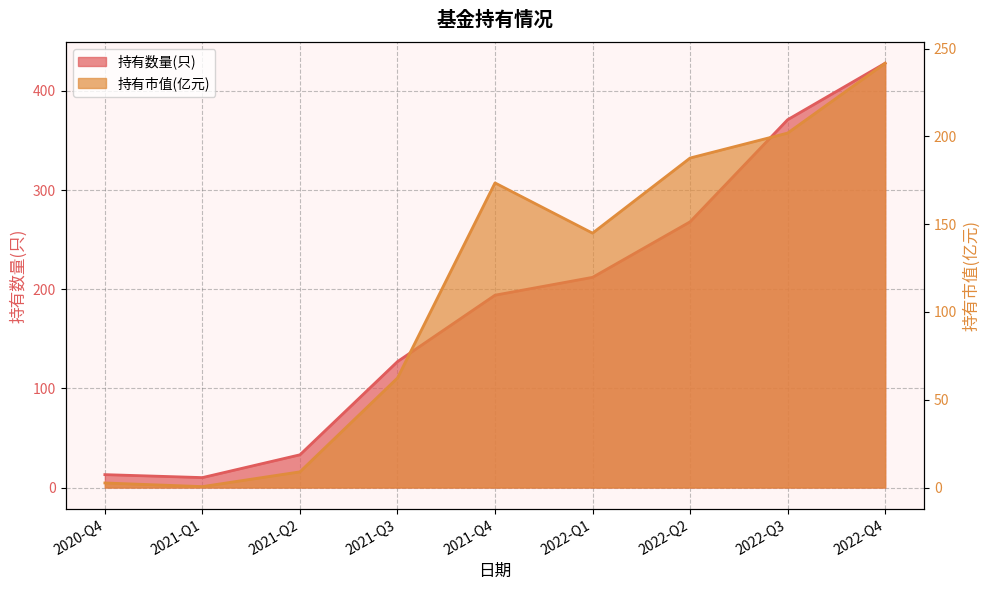

What is the average value of the 持有数量(只) series?

184.0